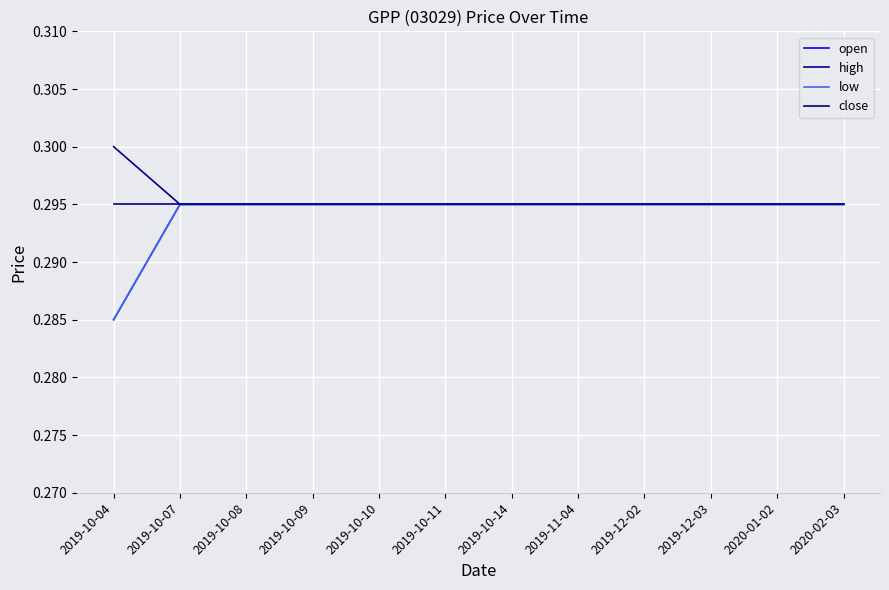

Reading right to left, extract all data points from this chart.

open: 2020-02-03=0.3	2020-01-02=0.3	2019-12-03=0.3	2019-12-02=0.3	2019-11-04=0.3	2019-10-14=0.3	2019-10-11=0.3	2019-10-10=0.3	2019-10-09=0.3	2019-10-08=0.3	2019-10-07=0.3	2019-10-04=0.3
high: 2020-02-03=0.3	2020-01-02=0.3	2019-12-03=0.3	2019-12-02=0.3	2019-11-04=0.3	2019-10-14=0.3	2019-10-11=0.3	2019-10-10=0.3	2019-10-09=0.3	2019-10-08=0.3	2019-10-07=0.3	2019-10-04=0.3
low: 2020-02-03=0.3	2020-01-02=0.3	2019-12-03=0.3	2019-12-02=0.3	2019-11-04=0.3	2019-10-14=0.3	2019-10-11=0.3	2019-10-10=0.3	2019-10-09=0.3	2019-10-08=0.3	2019-10-07=0.3	2019-10-04=0.3
close: 2020-02-03=0.3	2020-01-02=0.3	2019-12-03=0.3	2019-12-02=0.3	2019-11-04=0.3	2019-10-14=0.3	2019-10-11=0.3	2019-10-10=0.3	2019-10-09=0.3	2019-10-08=0.3	2019-10-07=0.3	2019-10-04=0.3